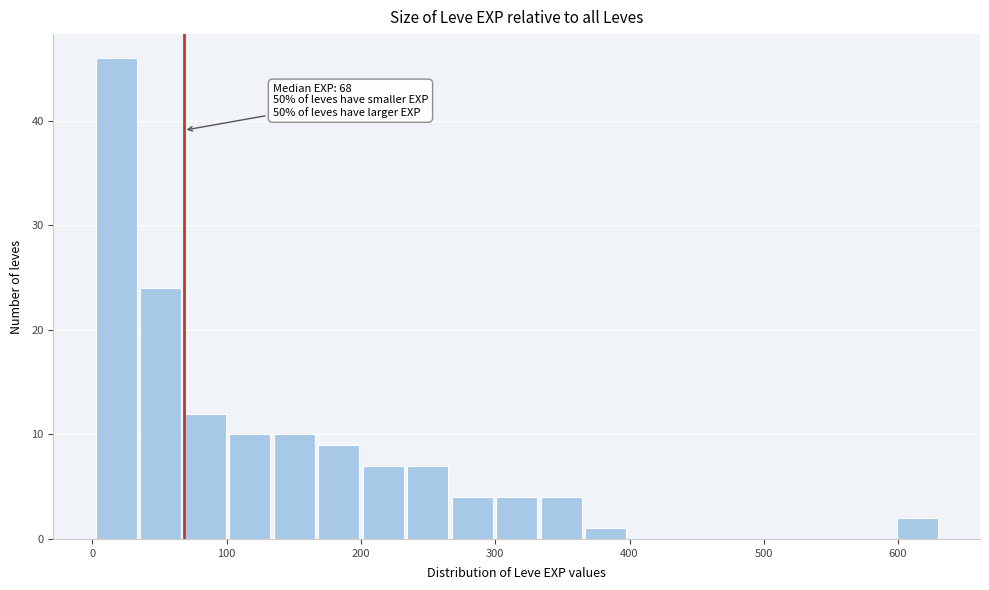

Around what value on the x-axis is the tallest bar? Give the approximate position of its centre, as read against the axis.

20